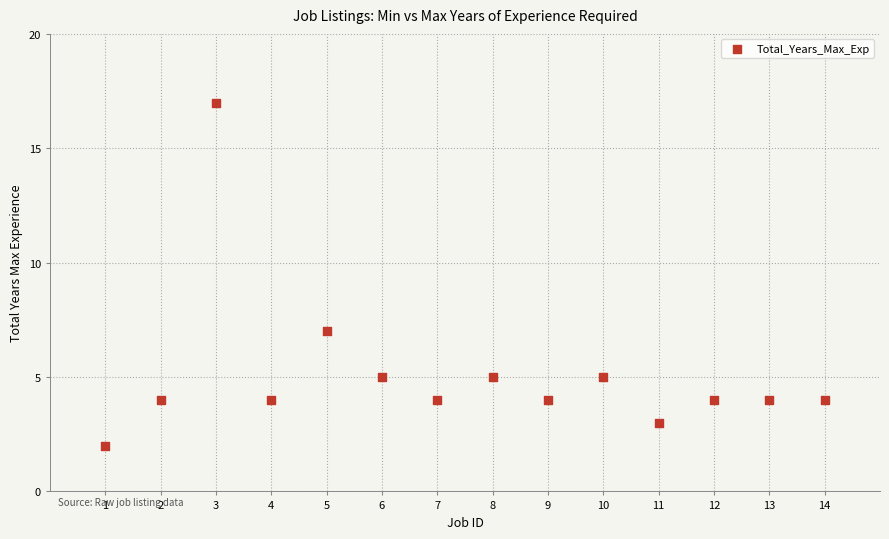

What Y value in the scatter plot is closest to 9?

7